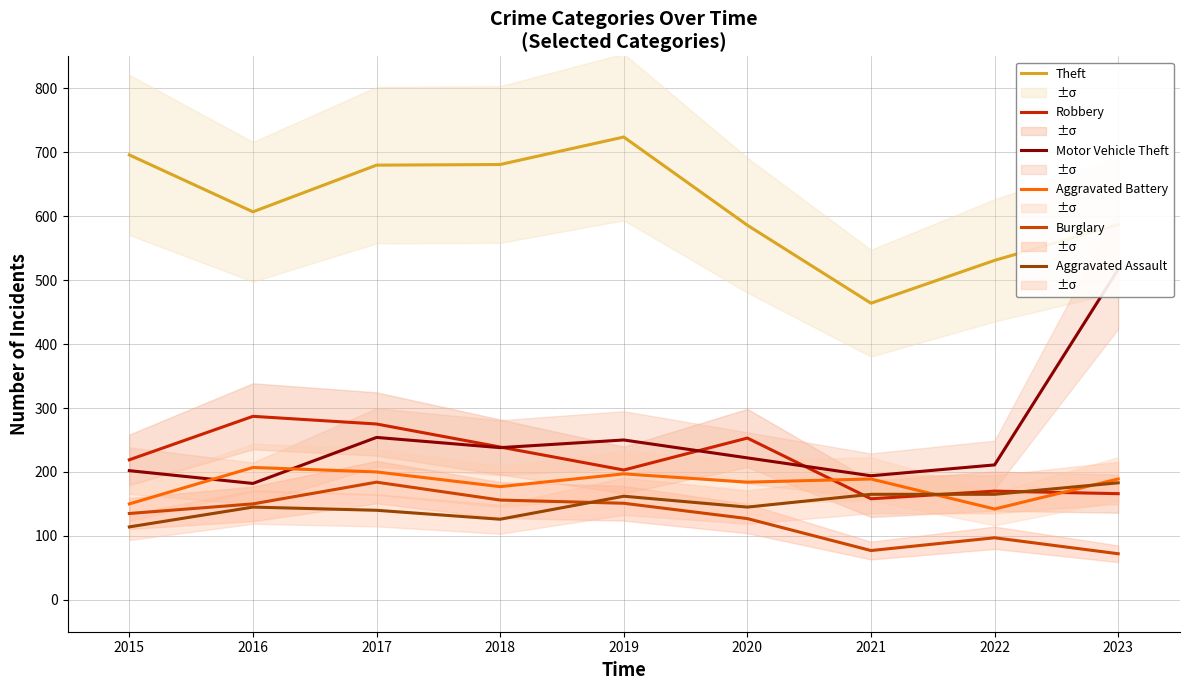

True or false: Robbery and Theft intersect in this chart.

False